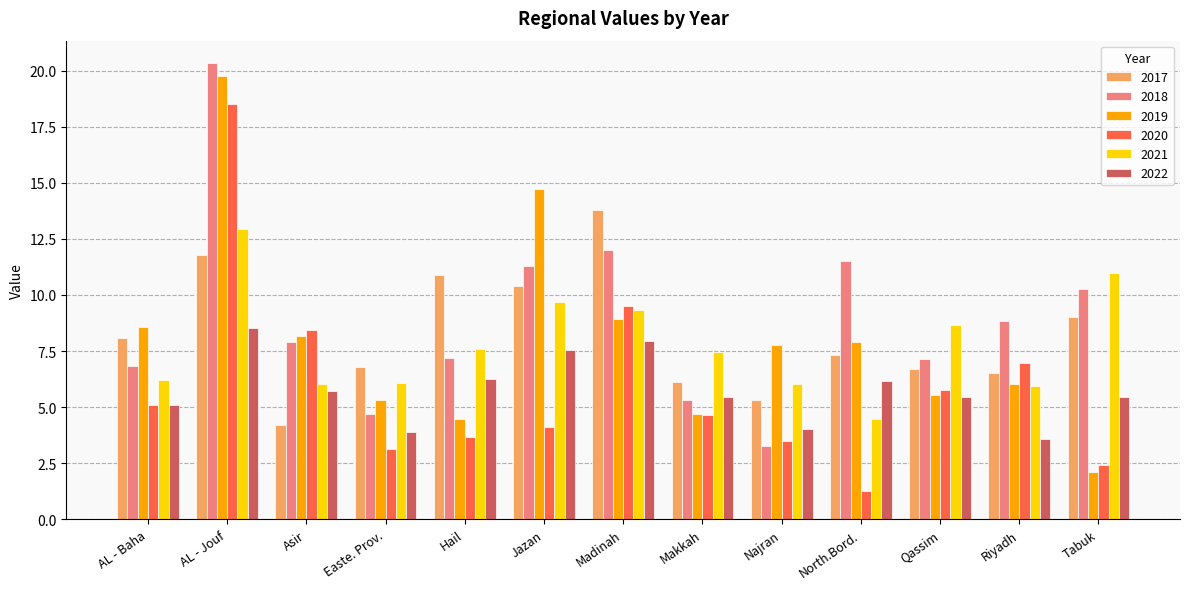

What is the minimum value for 2019?

2.1